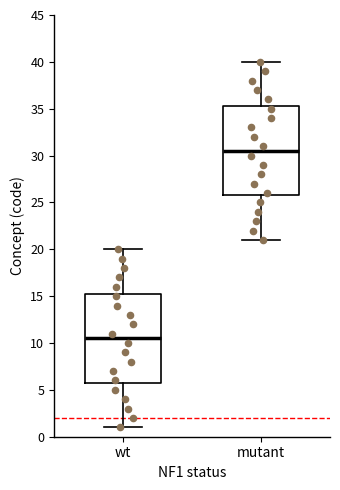

Where is the upper edge of the box for mutant on the y-axis? The values are not printed on the chart, so give them approximately, as read against the axis.

35.5